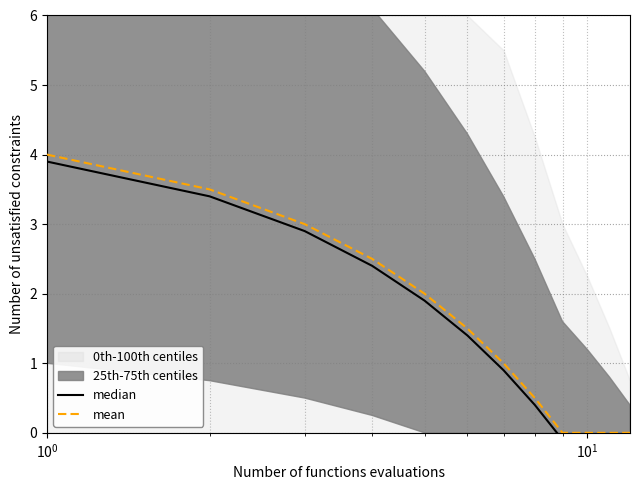

Does the chart have visible grid lines?

Yes